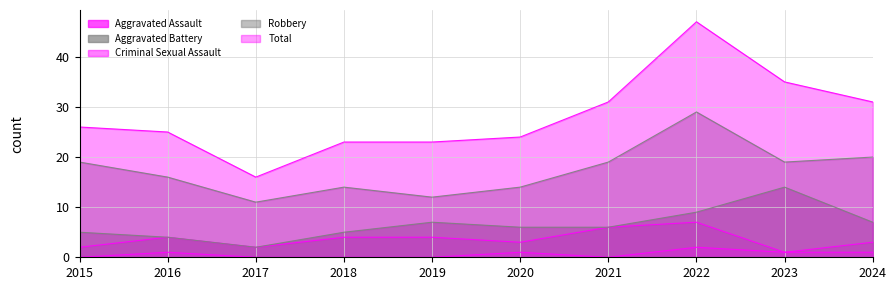

True or false: Robbery and Aggravated Battery cross at least once.

False